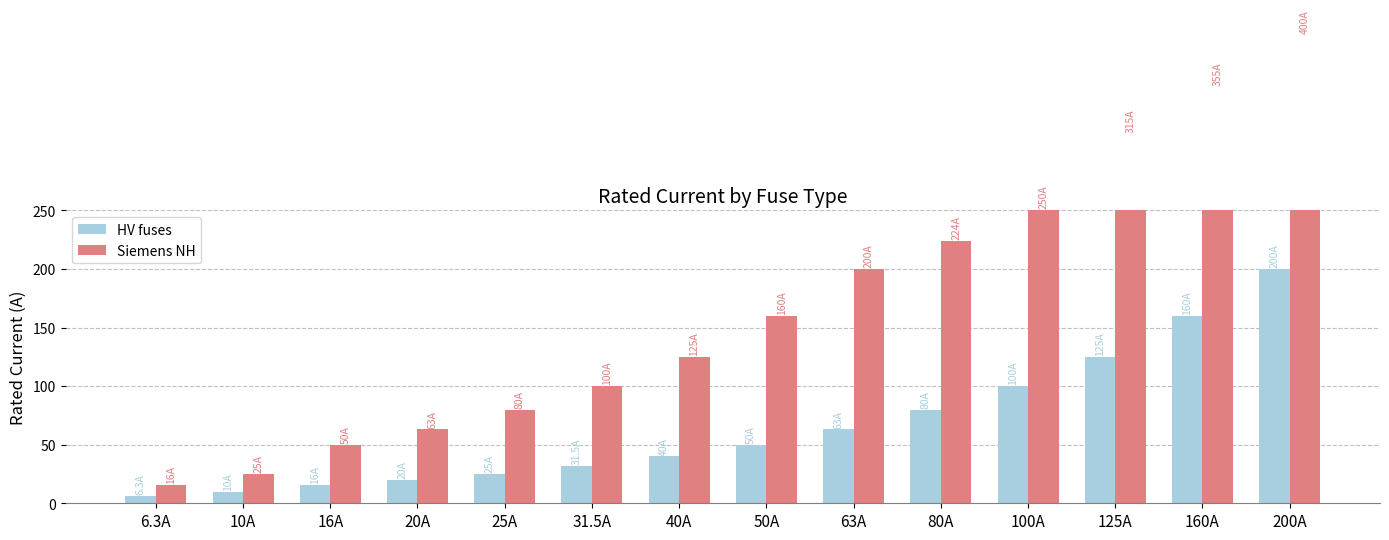

Read the Siemens NH value at 80A.

224.0